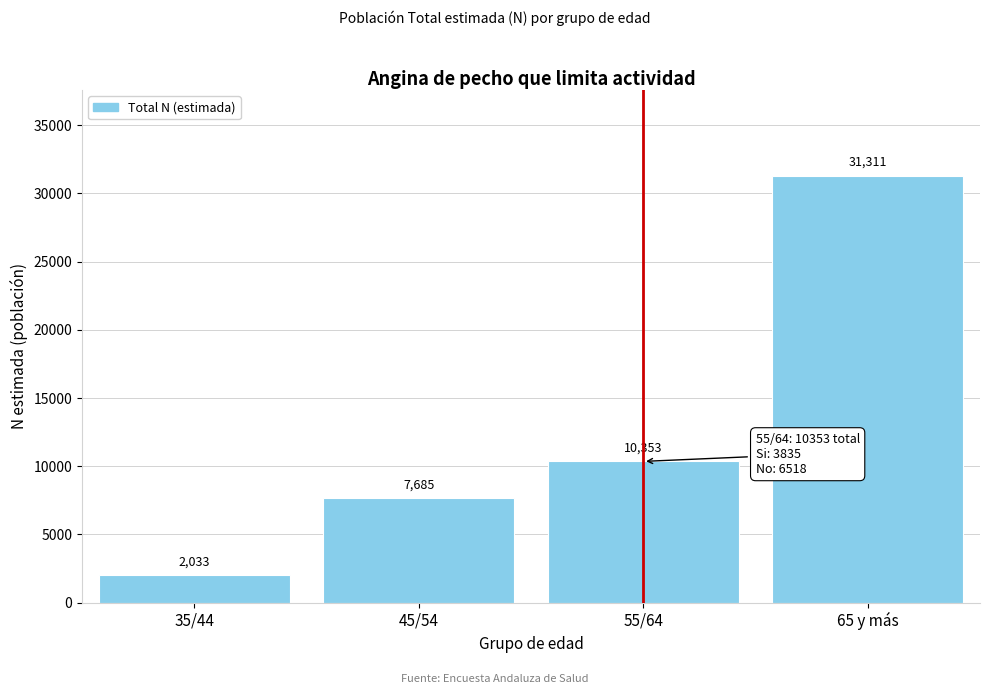

Reading left to right, extract all data points from this chart.

35/44=2033	45/54=7685	55/64=10353	65 y más=31311